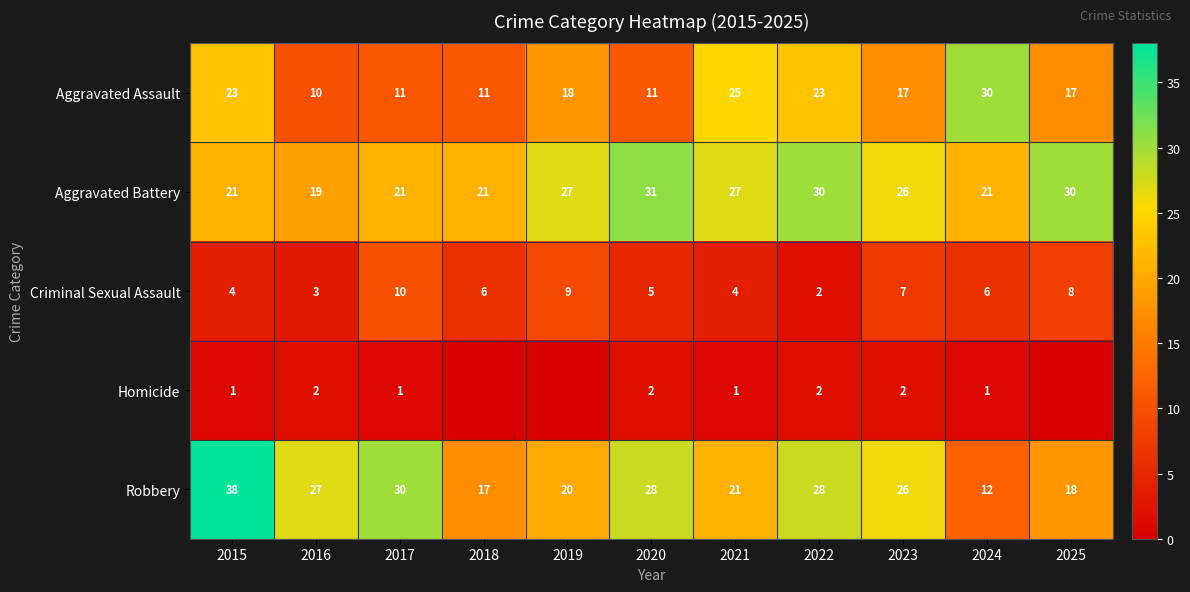

Which category has the highest value in the Criminal Sexual Assault series?

2017